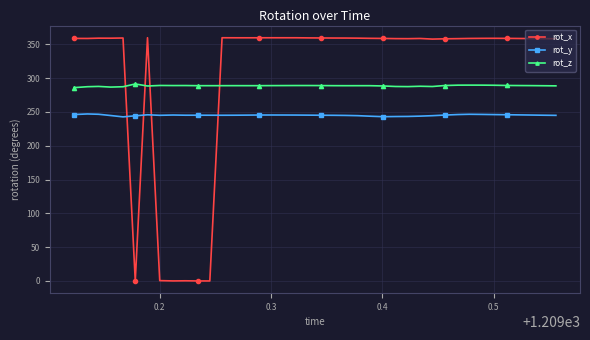

What is the average value of the rot_z series?

288.7